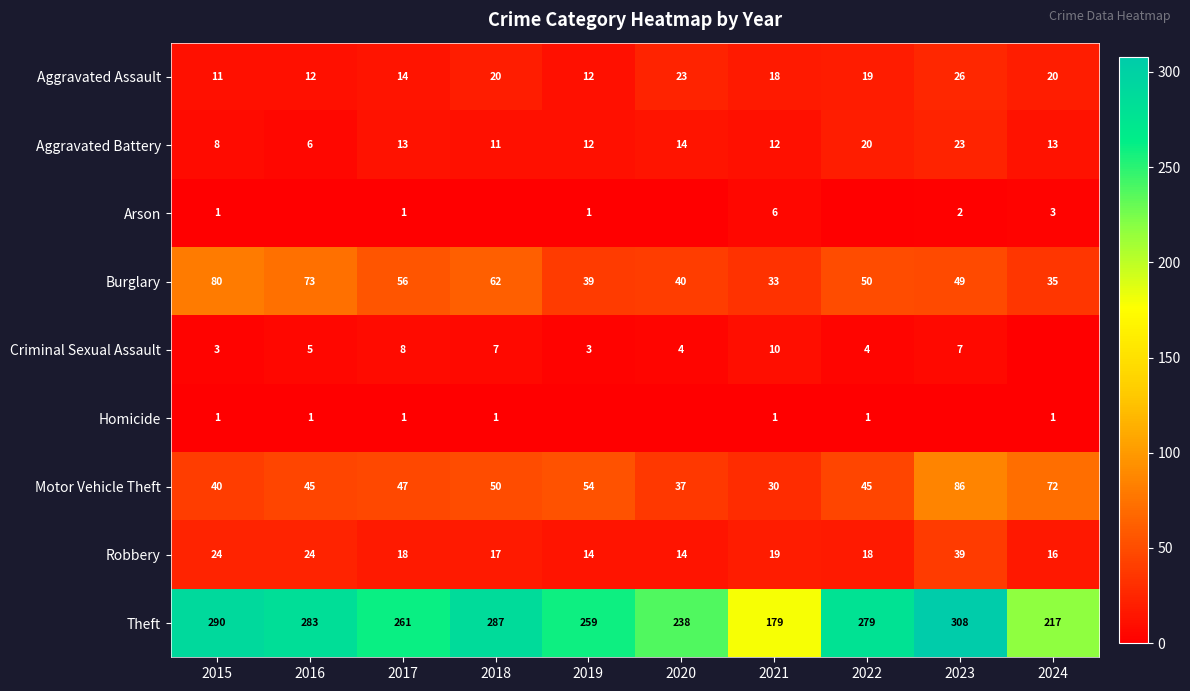

Which category has the highest value in the Robbery series?

2023